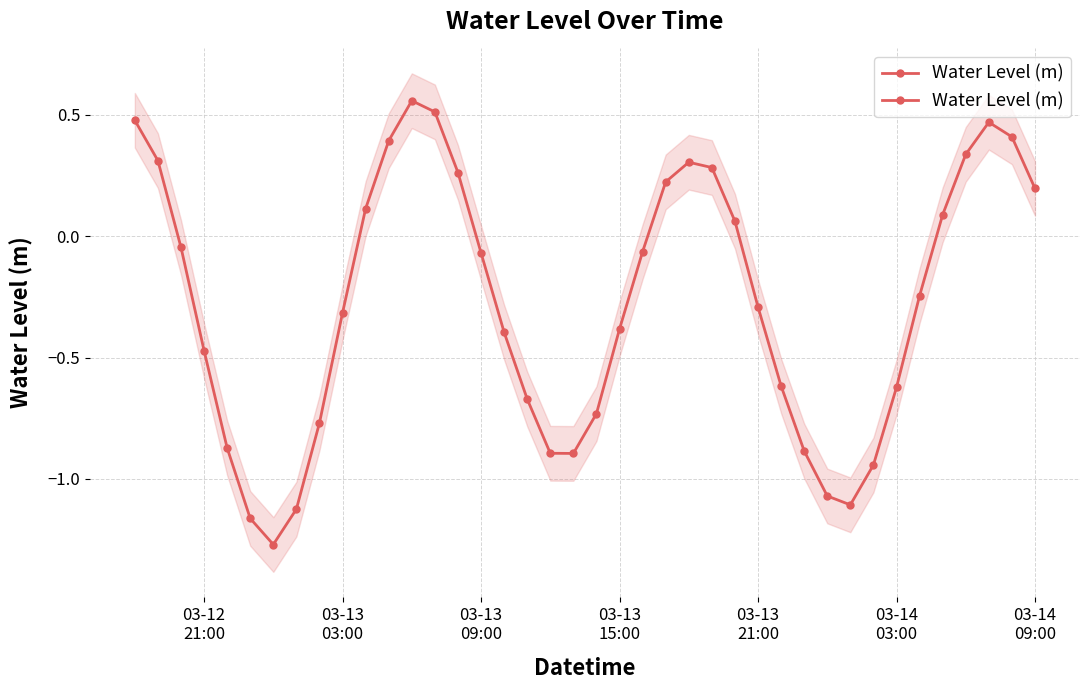

What is the value of the 34th point from the left?

-0.6